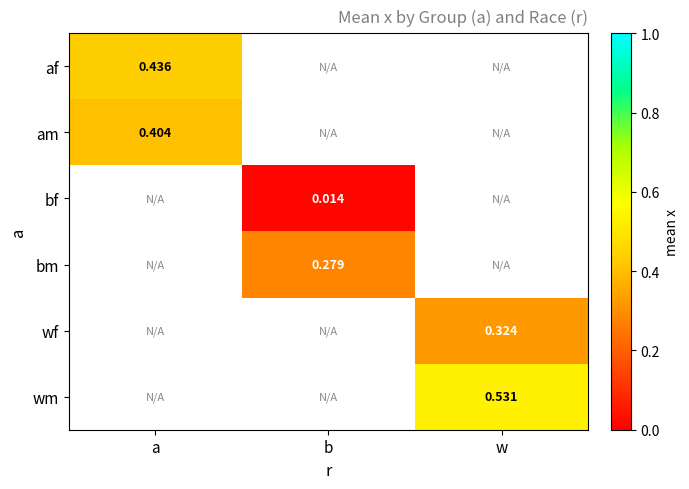

At how many categories does at least one series exceed 0?

3